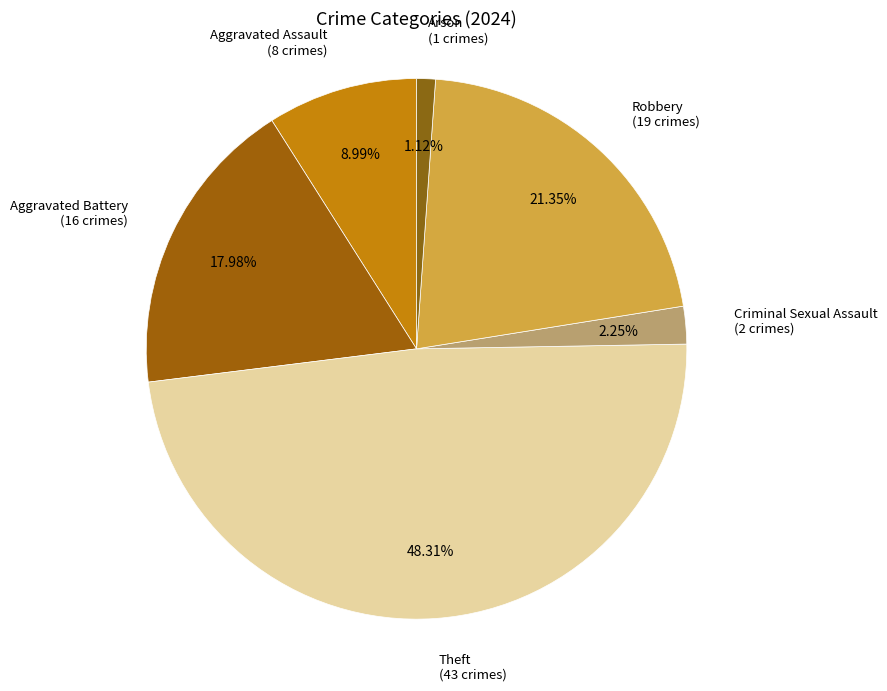

How many slices are in this pie chart?

6